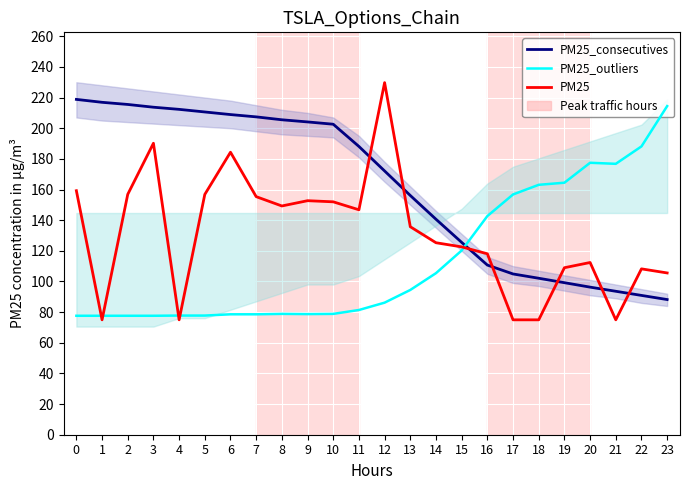

The PM25_outliers series shows 163.1 at 18. True or false?

True